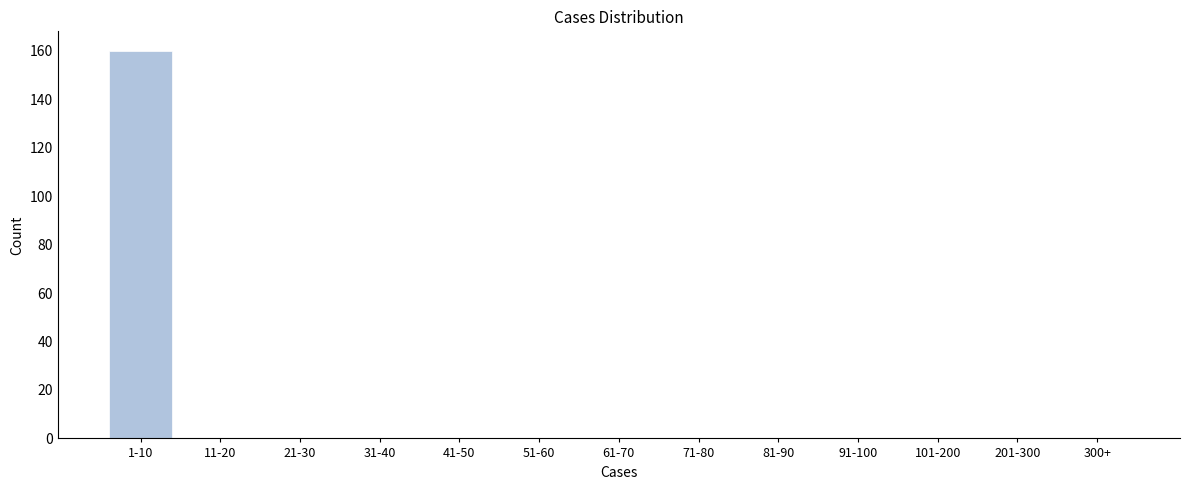

Reading left to right, extract all data points from this chart.

1-10=160	11-20=0	21-30=0	31-40=0	41-50=0	51-60=0	61-70=0	71-80=0	81-90=0	91-100=0	101-200=0	201-300=0	300+=0